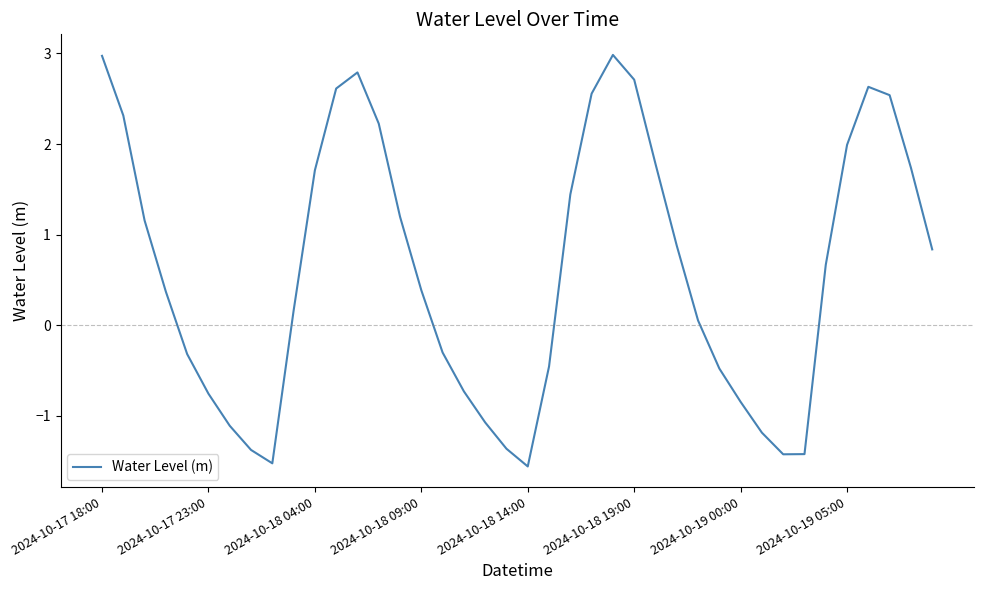

What is the maximum value shown in the chart?

3.0